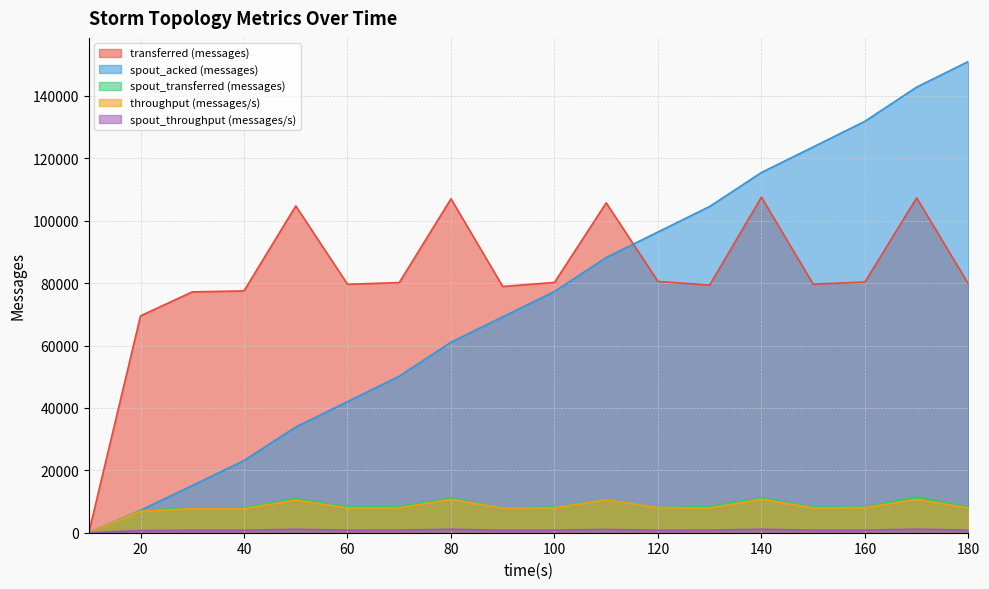

Which category has the highest value across all series?

180